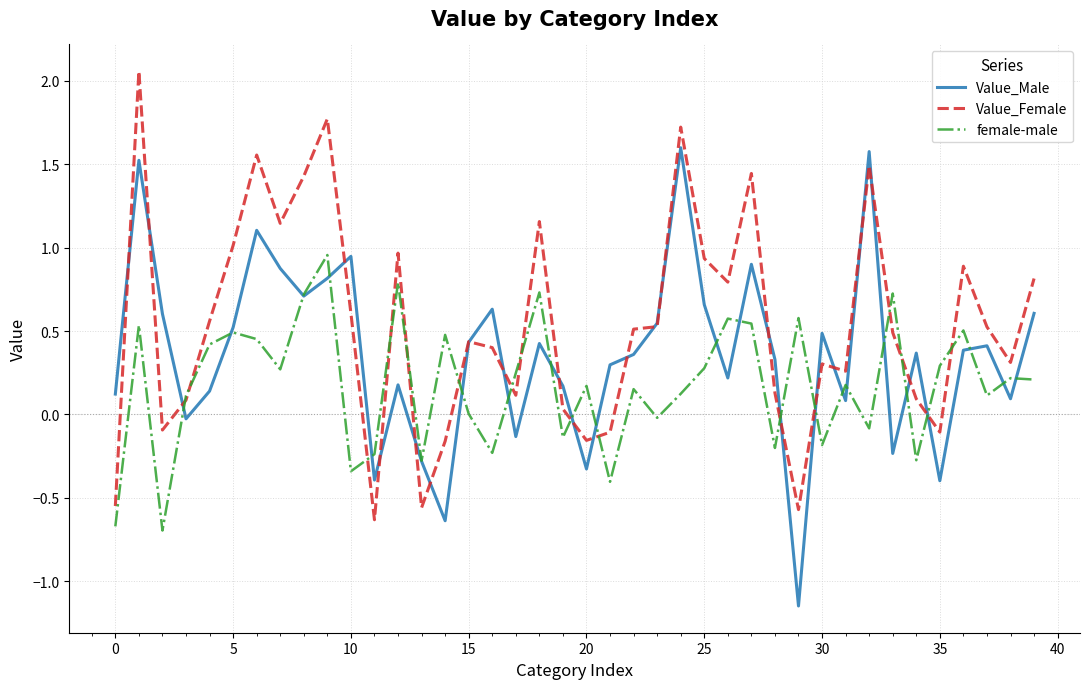

What are all the series names shown in the legend?

Value_Male, Value_Female, female-male